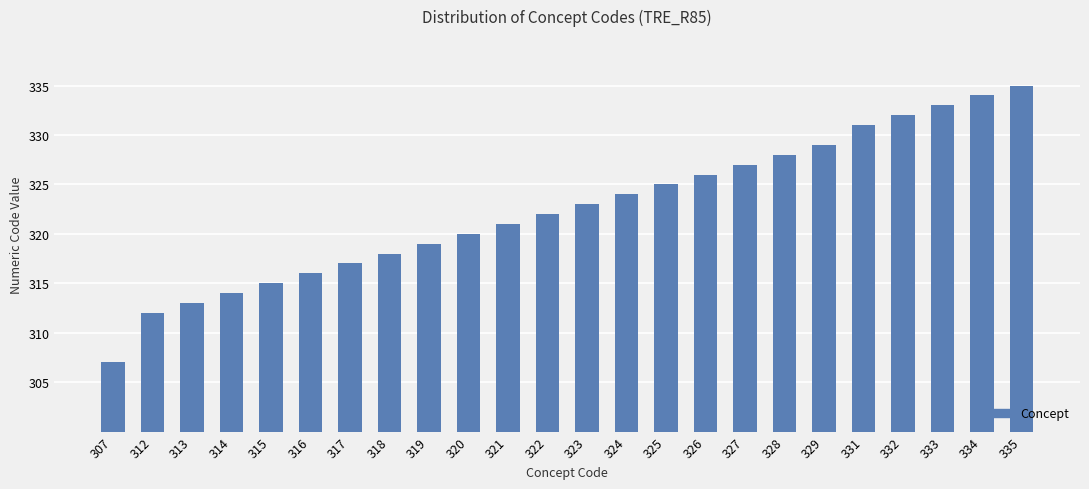

What is the value of the 24th bar from the left?

335